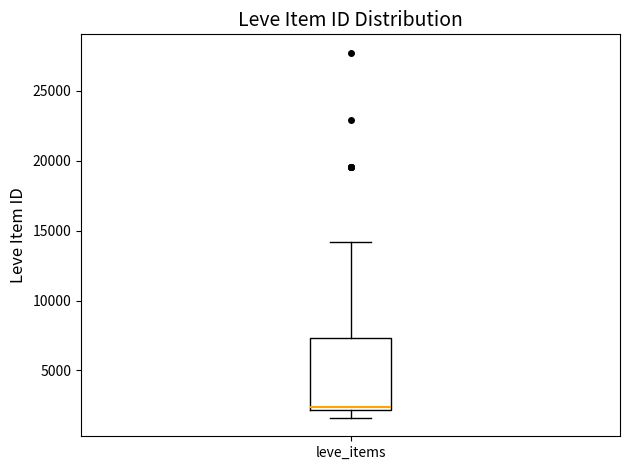

Where does the median line of the box for leve_items sit on the y-axis? The values are not printed on the chart, so give them approximately, as read against the axis.

2500